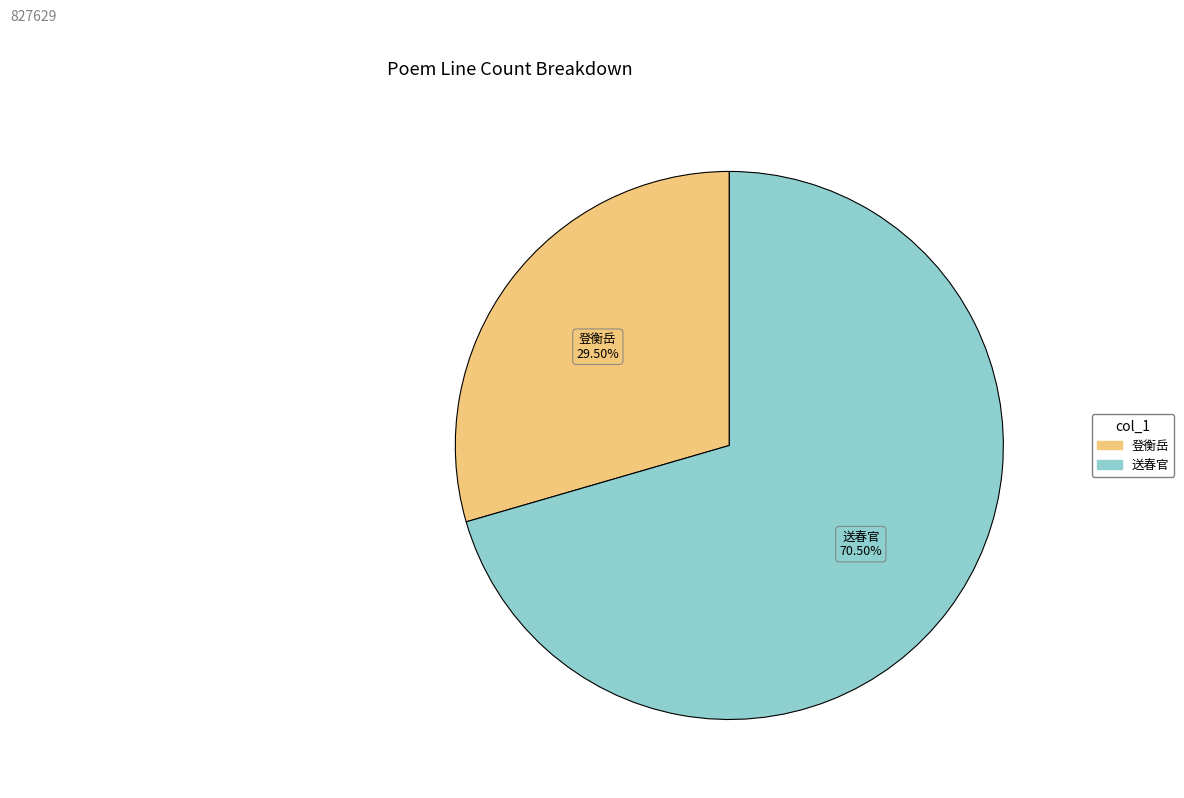

Which category has the smallest portion of the pie?

登衡岳